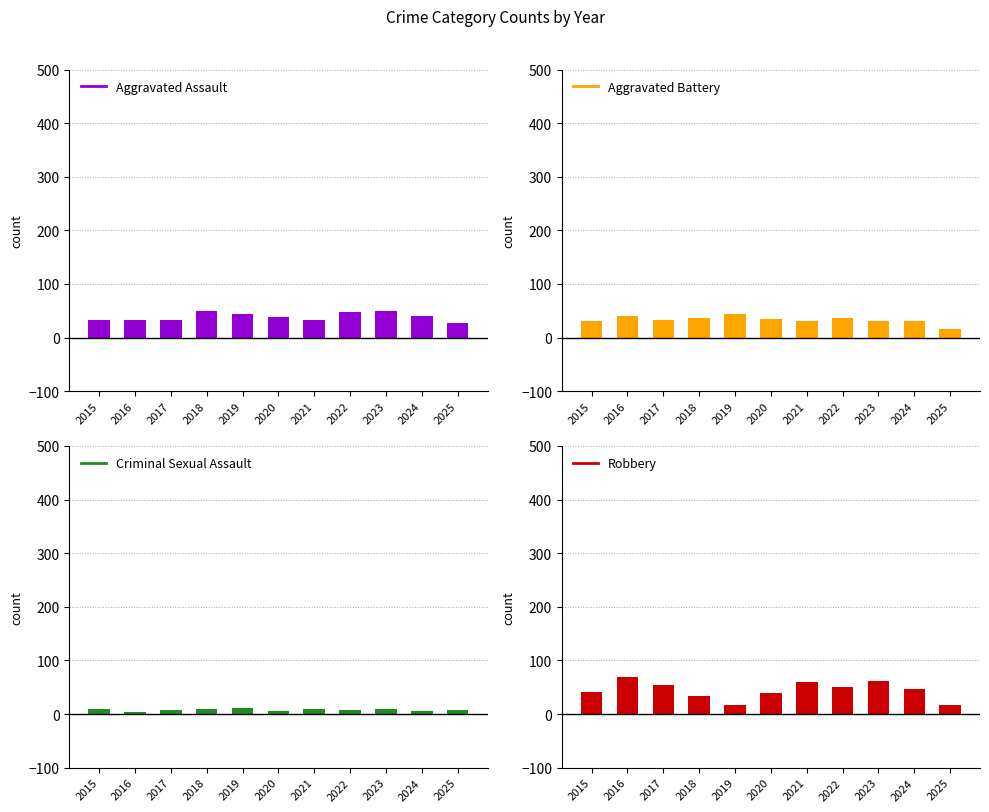

What are all the series names shown in the legend?

Aggravated Assault, Aggravated Battery, Criminal Sexual Assault, Robbery